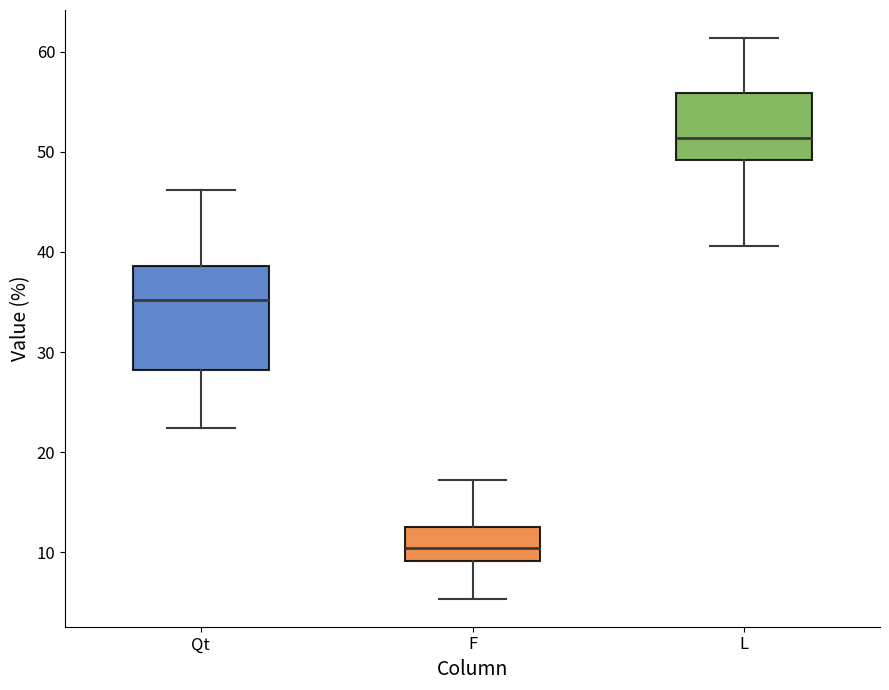

Reading left to right, transcribe this box plot: for each box, give where its median line is, the range the box spans, and where its two whiskers end, as read against the y-axis. The values are not printed on the chart, so give them approximately, as read against the axis.

Qt: median 35, box 28 to 39, whiskers 22 to 46
F: median 10, box 9 to 13, whiskers 5 to 17
L: median 51, box 49 to 56, whiskers 41 to 61